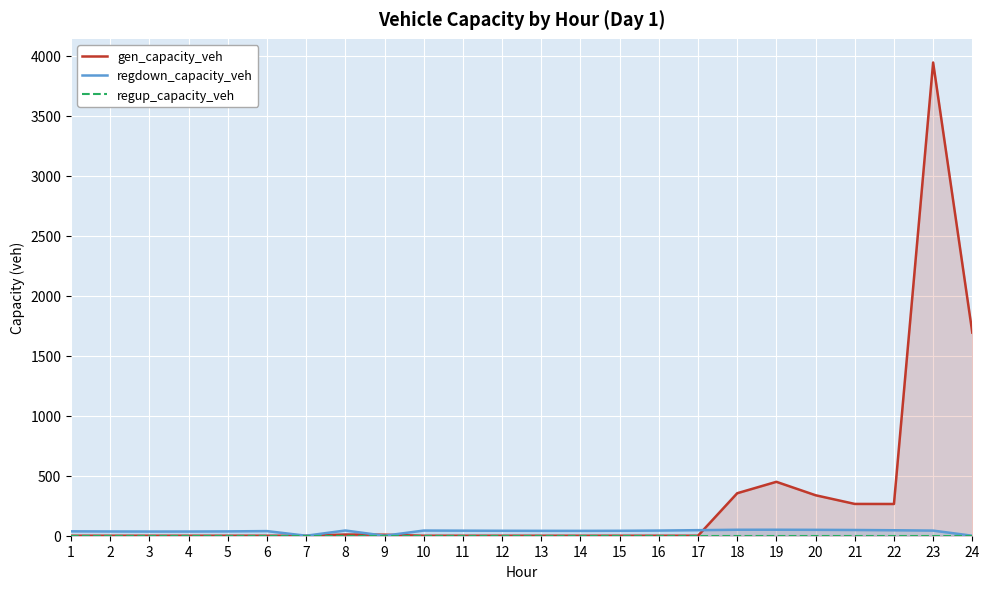

At 15, list the series in order from smallest to largest.

gen_capacity_veh, regup_capacity_veh, regdown_capacity_veh